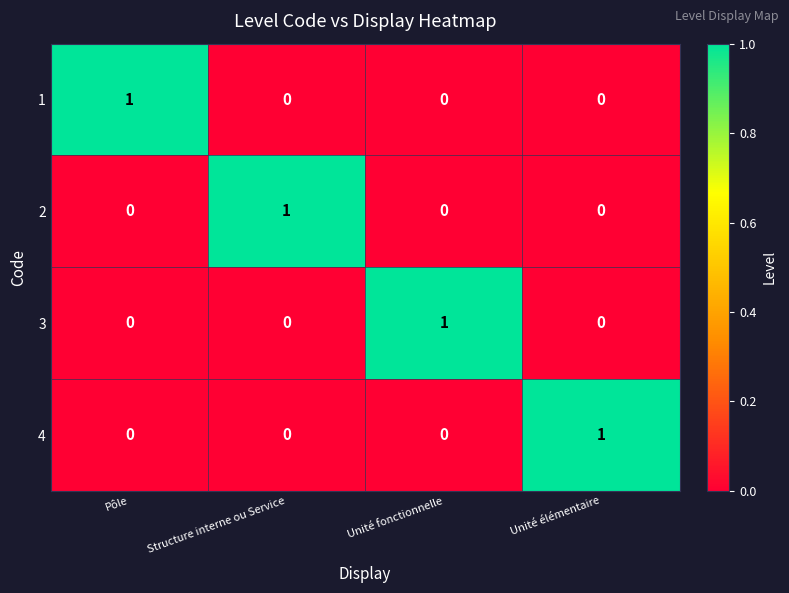

At how many categories does at least one series exceed 0?

4